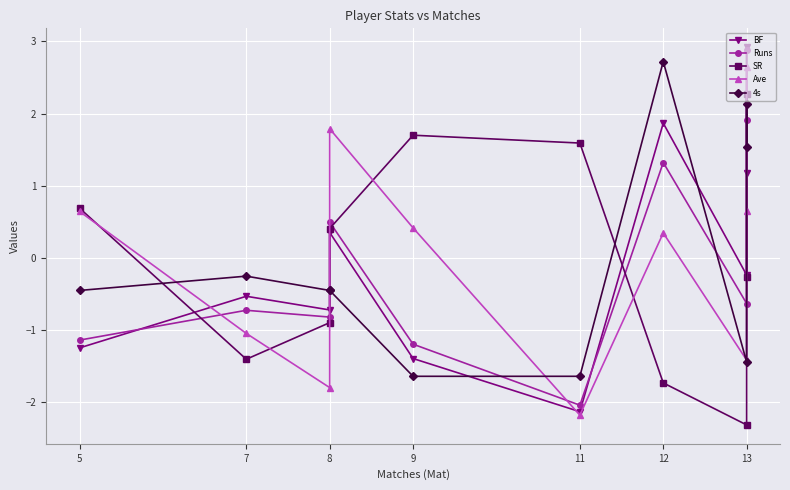

How many data points in Ave are above 0?

6